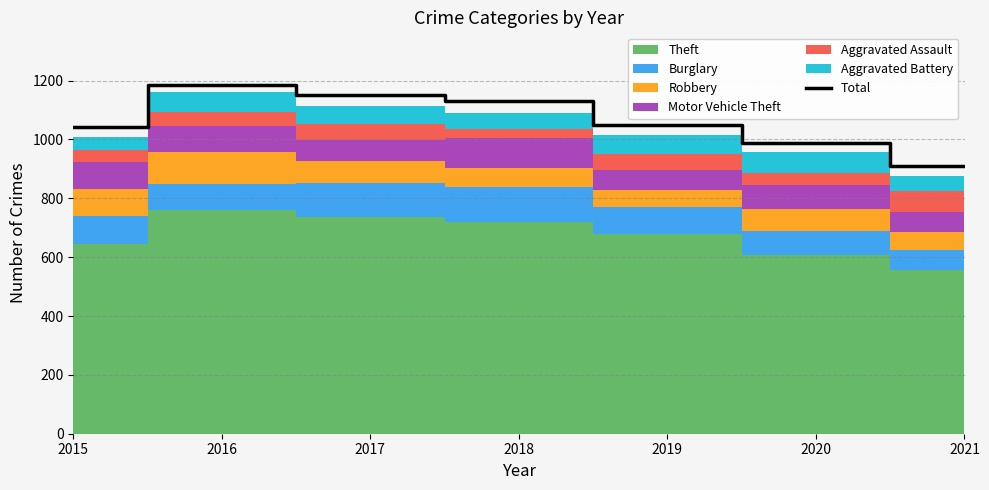

What is the ratio of the value at 2020 to the value at 2021?

1.1